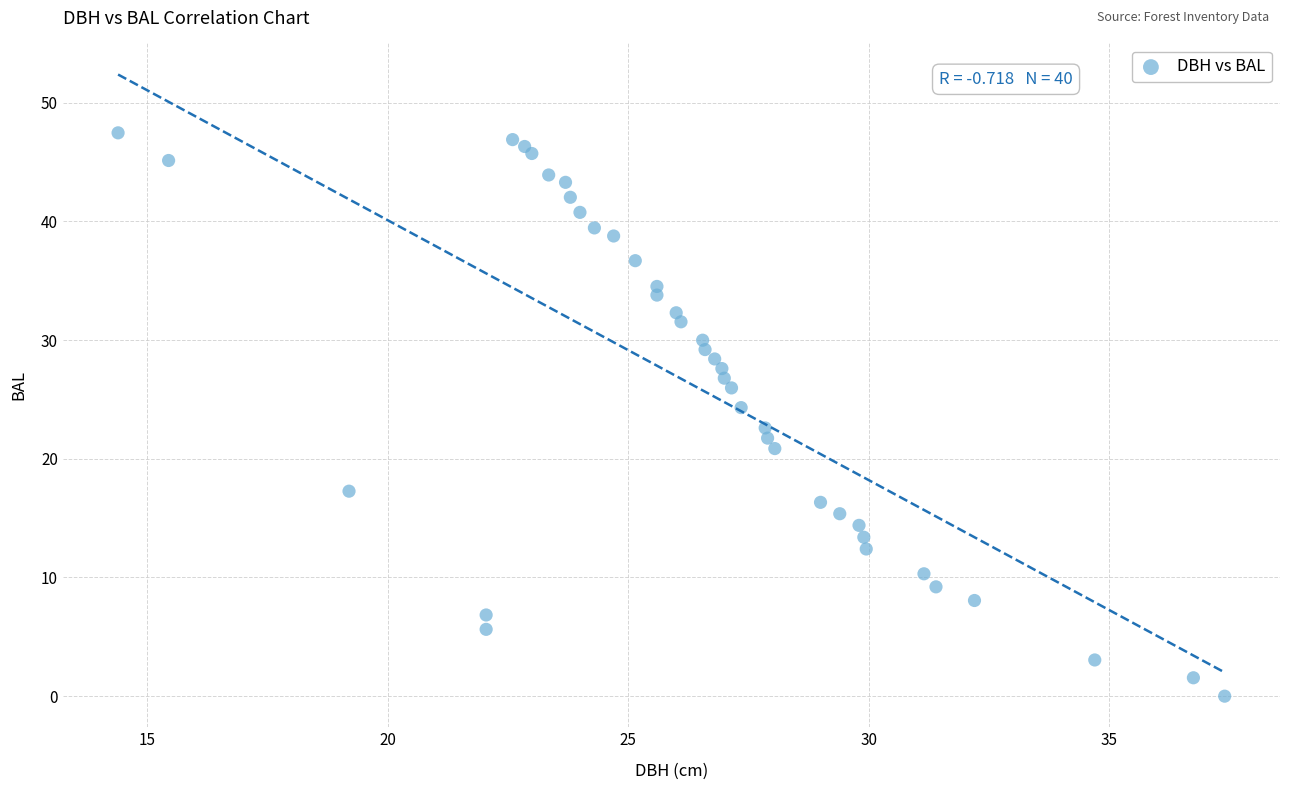

What is the range of X values (max minus min)?

23.0